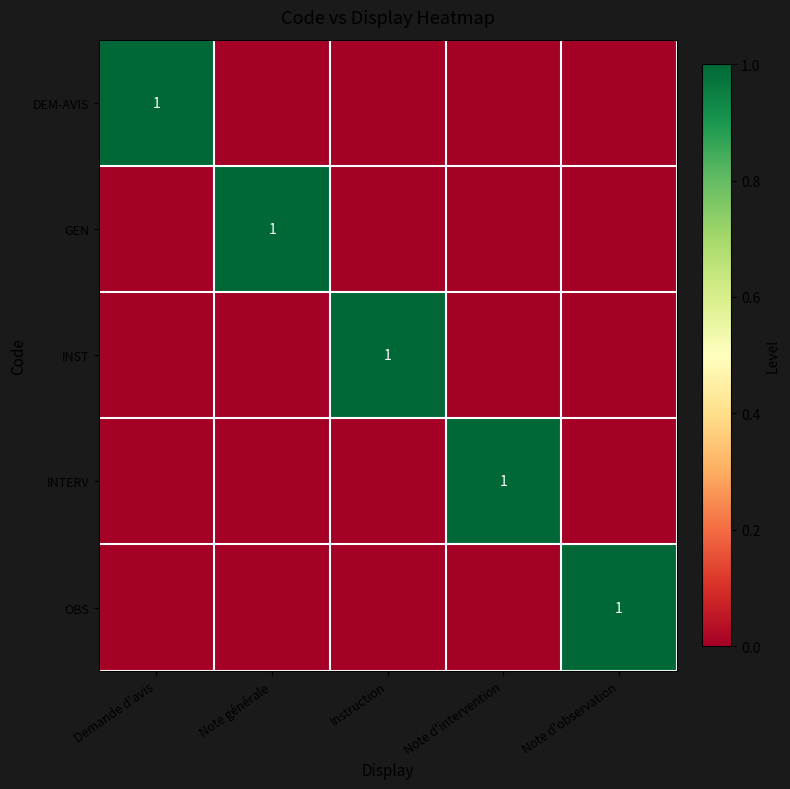

At how many categories does at least one series exceed 0?

5